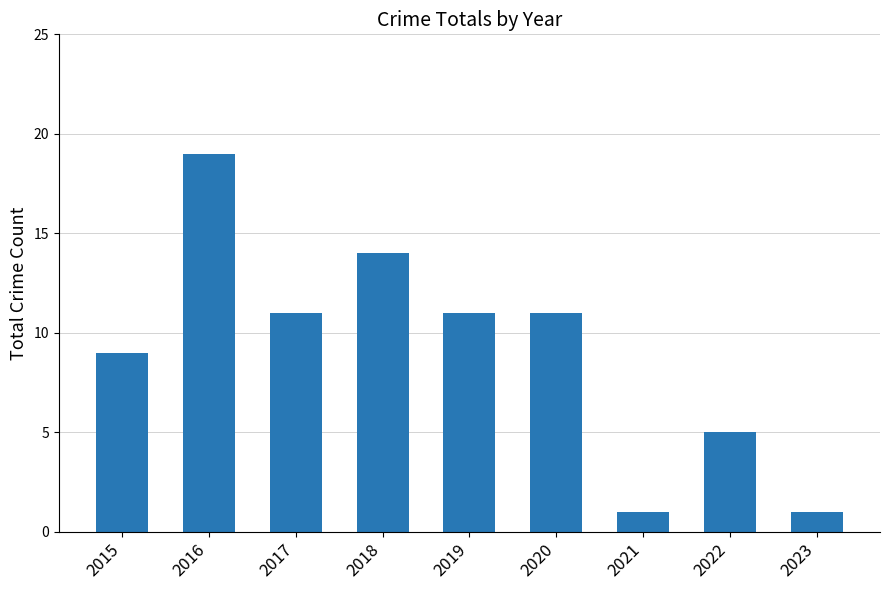

Reading right to left, list all the values displayed in this chart.

2023=1	2022=5	2021=1	2020=11	2019=11	2018=14	2017=11	2016=19	2015=9